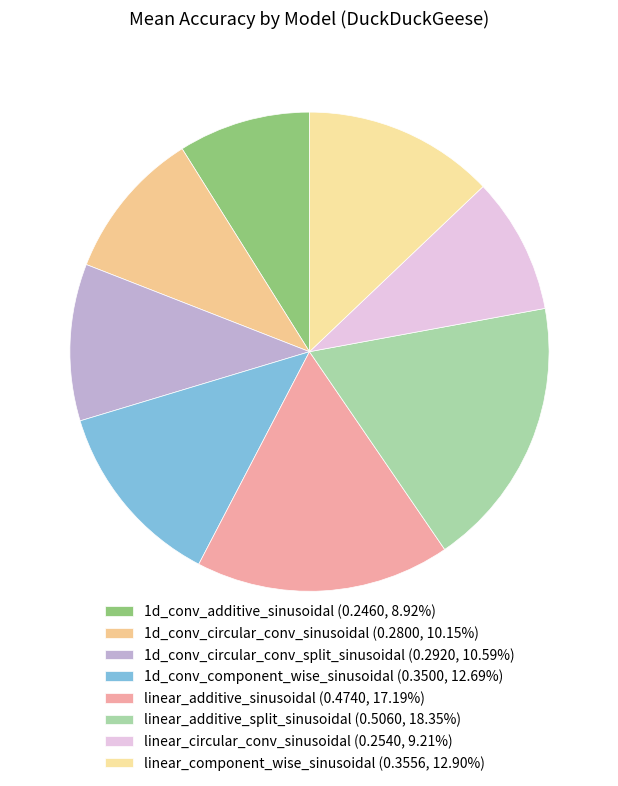

To the nearest percent, what percentage of the pie is linear_additive_split_sinusoidal?

18%